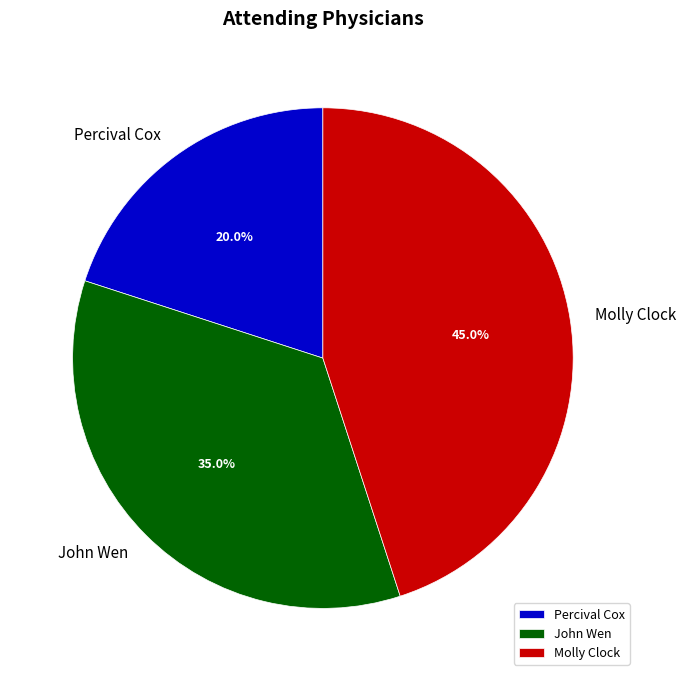

What is the smallest slice in the pie chart?

Percival Cox